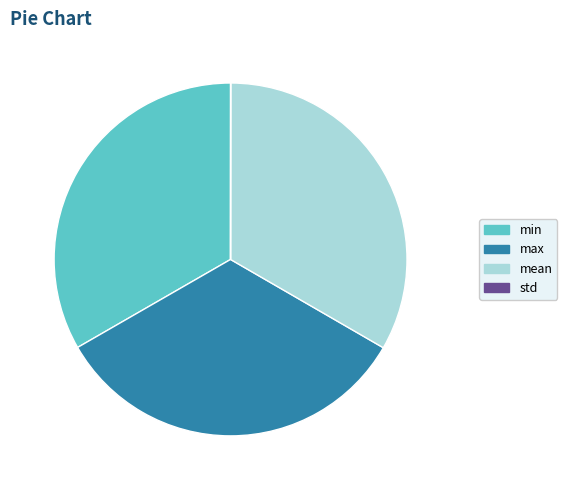

Do max and min together represent more than half of the pie?

Yes